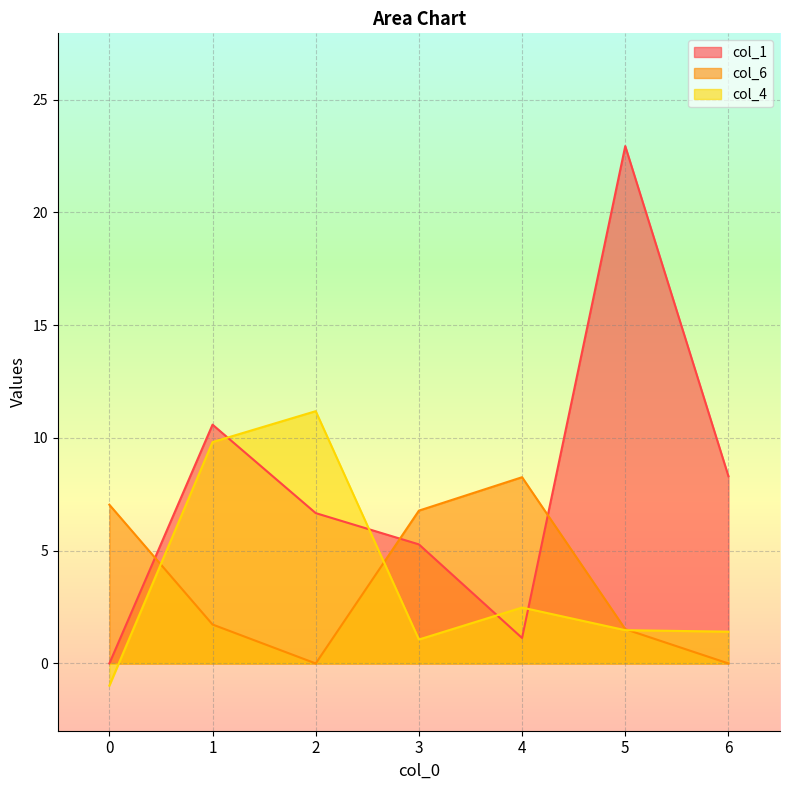

How many lines are shown in the chart?

3